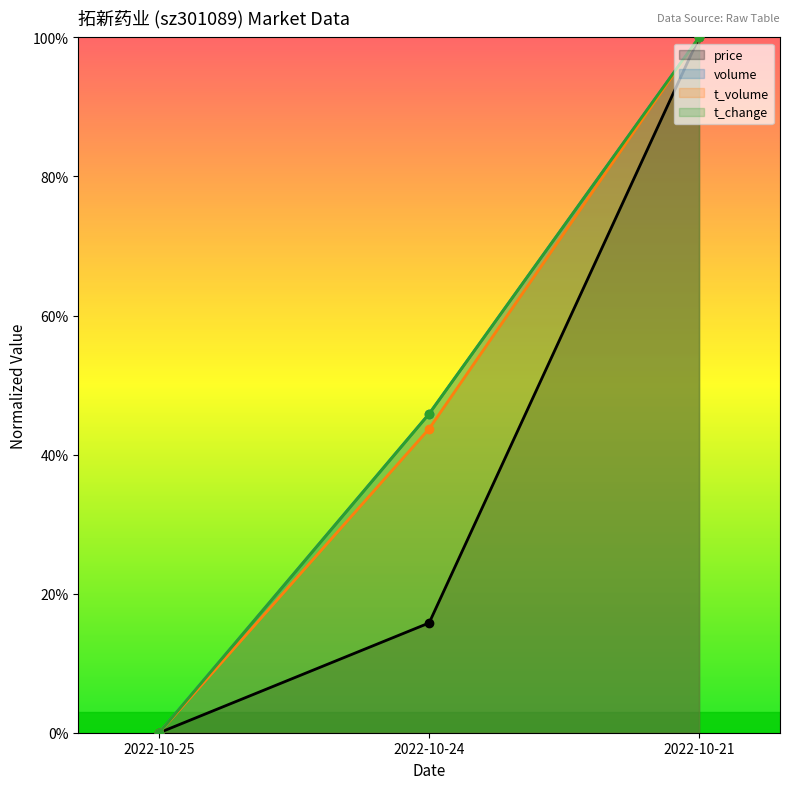

Does the chart have visible grid lines?

No